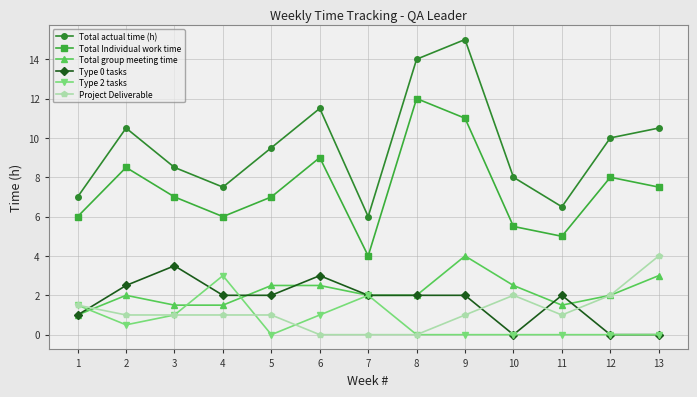

Which series has the largest range (max minus min)?

Total actual time (h)